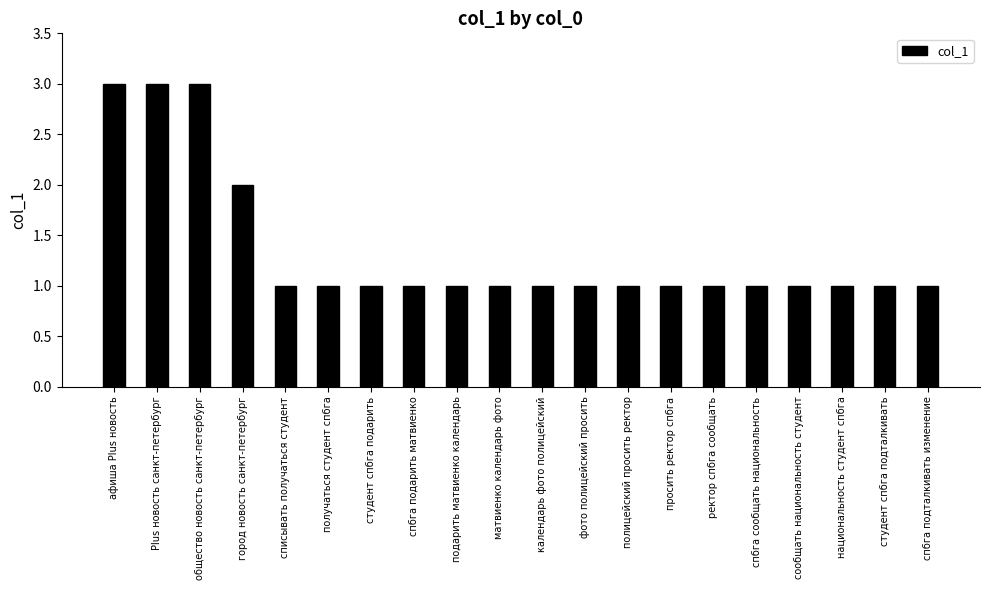

What is the sum of all values?

27